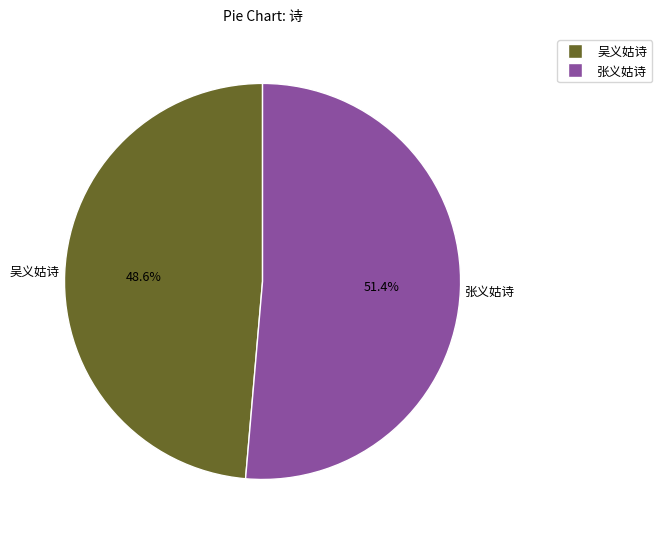

Which slice is the smallest?

吴义姑诗